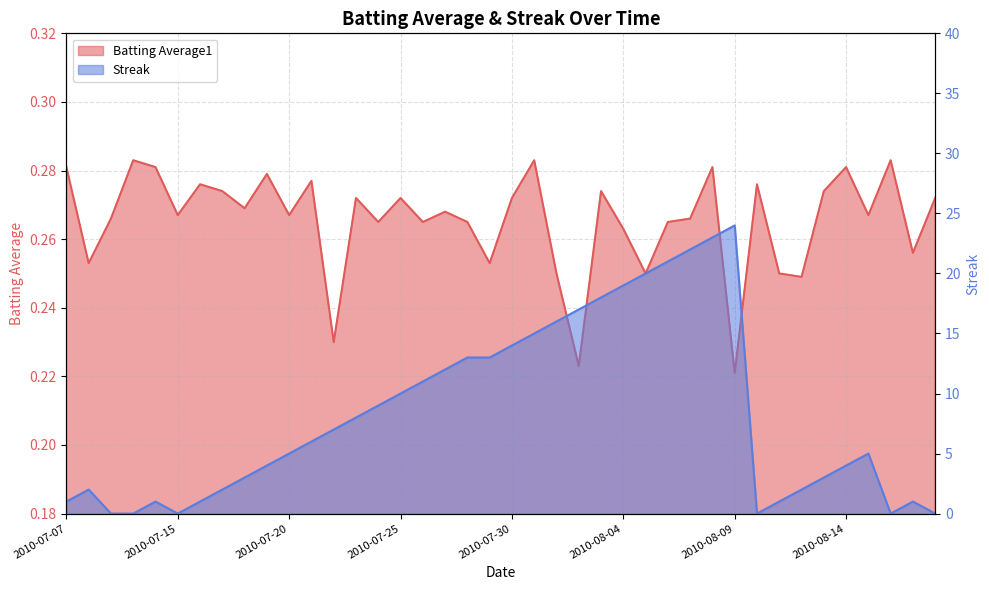

What is the total value across all series at 2010-07-20?

5.3